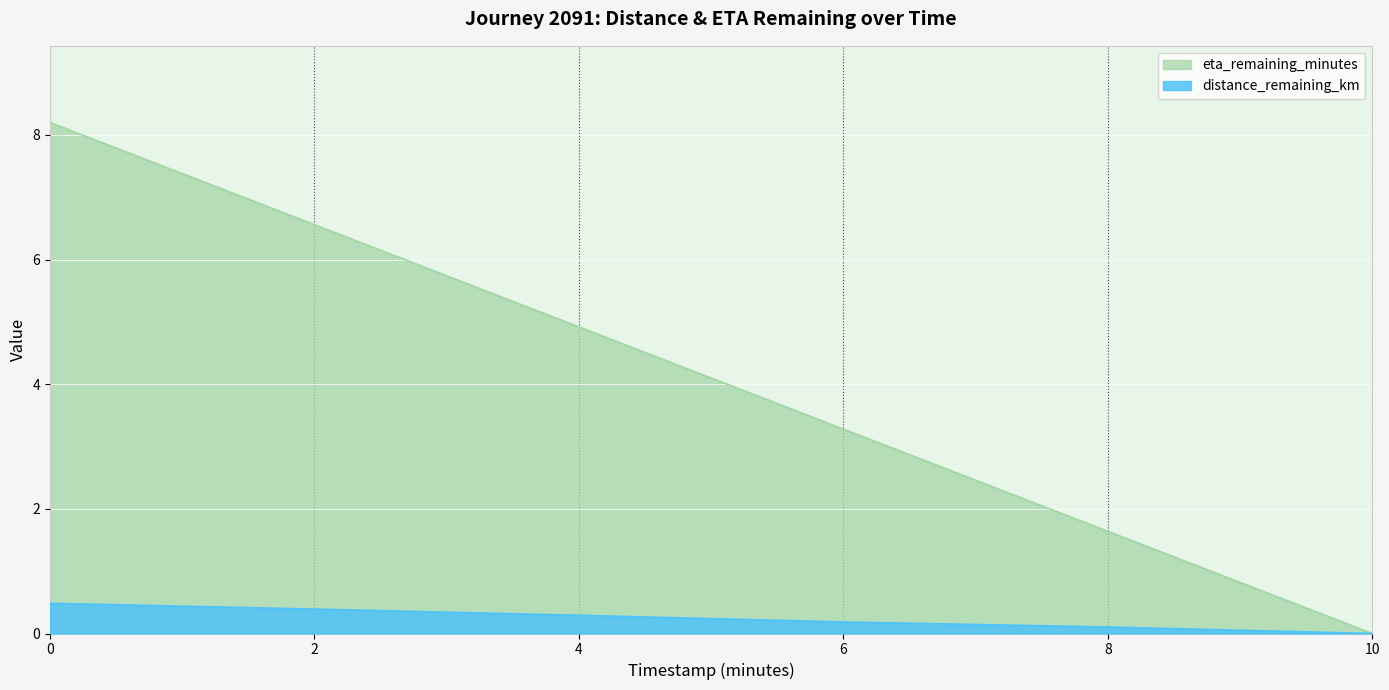

How many data points in eta_remaining_minutes are above 4?

3